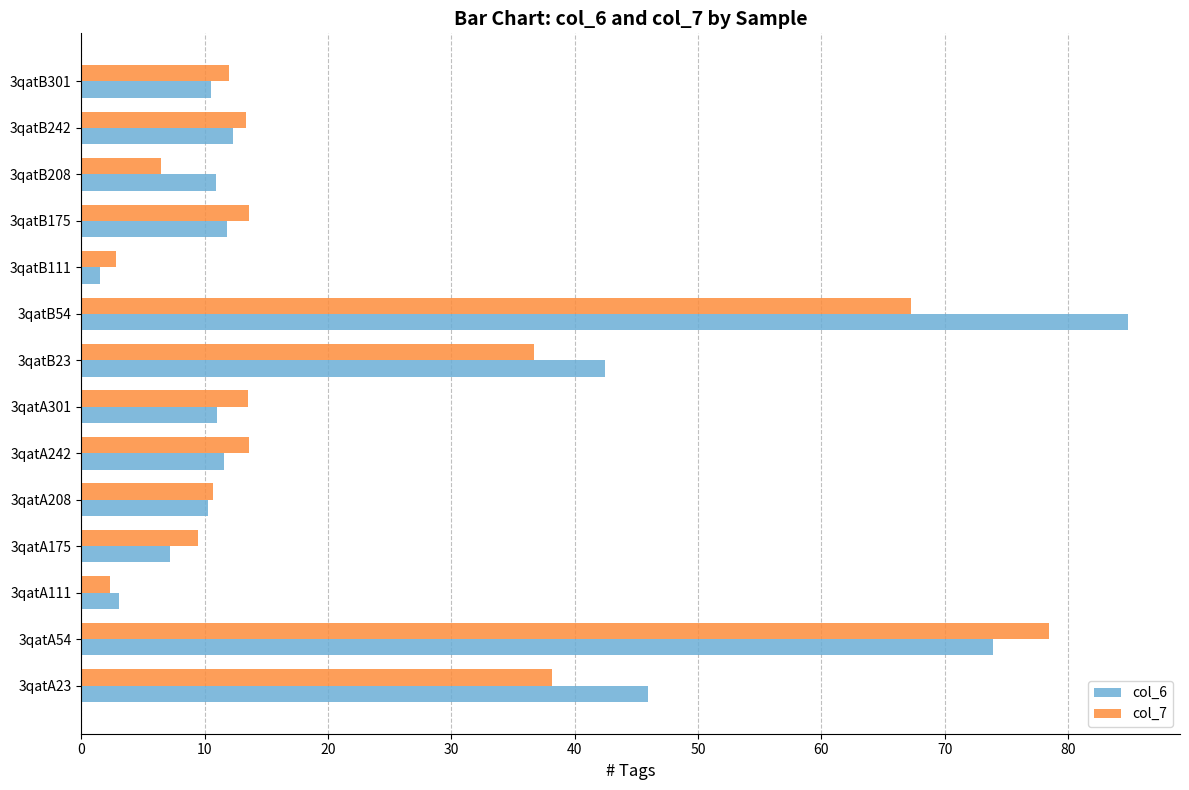

Rank the series by their maximum value, from highest to lowest.

col_6, col_7